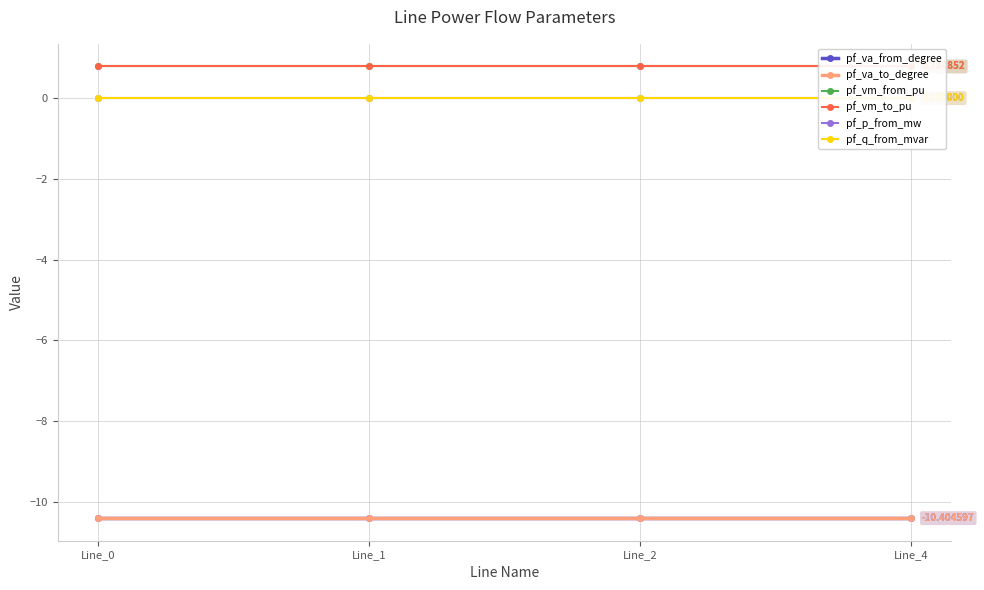

At which label is pf_vm_to_pu closest to 0?

Line_0